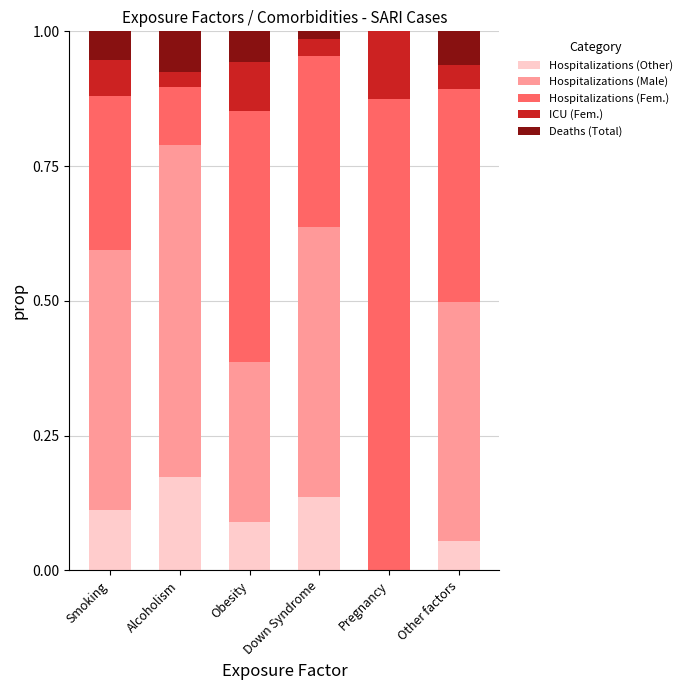

True or false: Hospitalizations (Other) has a value of 0.3 at Alcoholism.

False